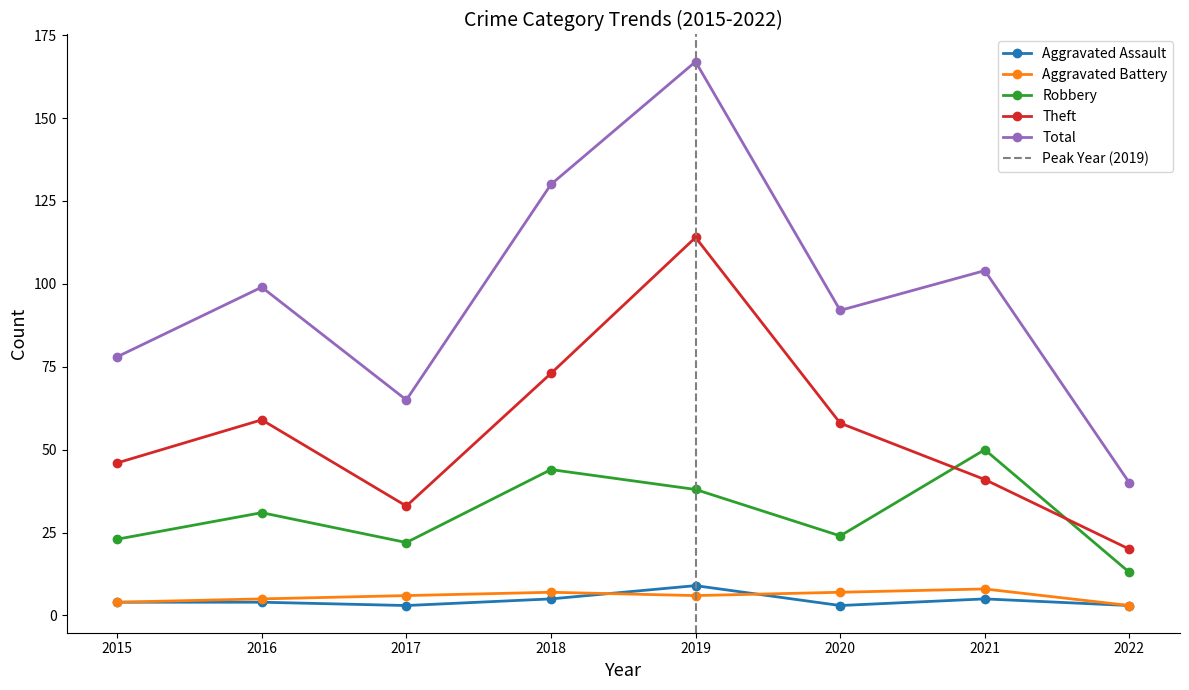

What is the value of the Robbery point at the 1st from the left?

23